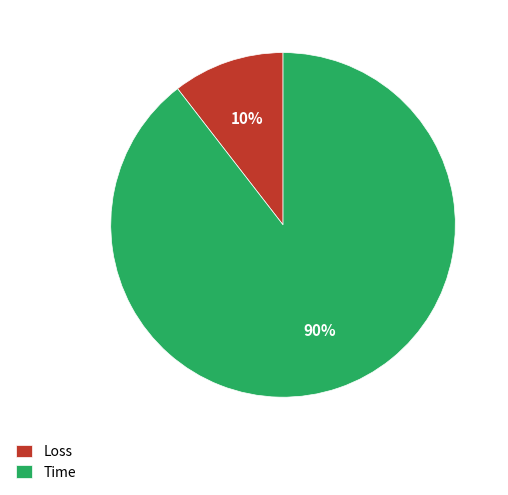

To the nearest percent, what is the average slice percentage?

50%